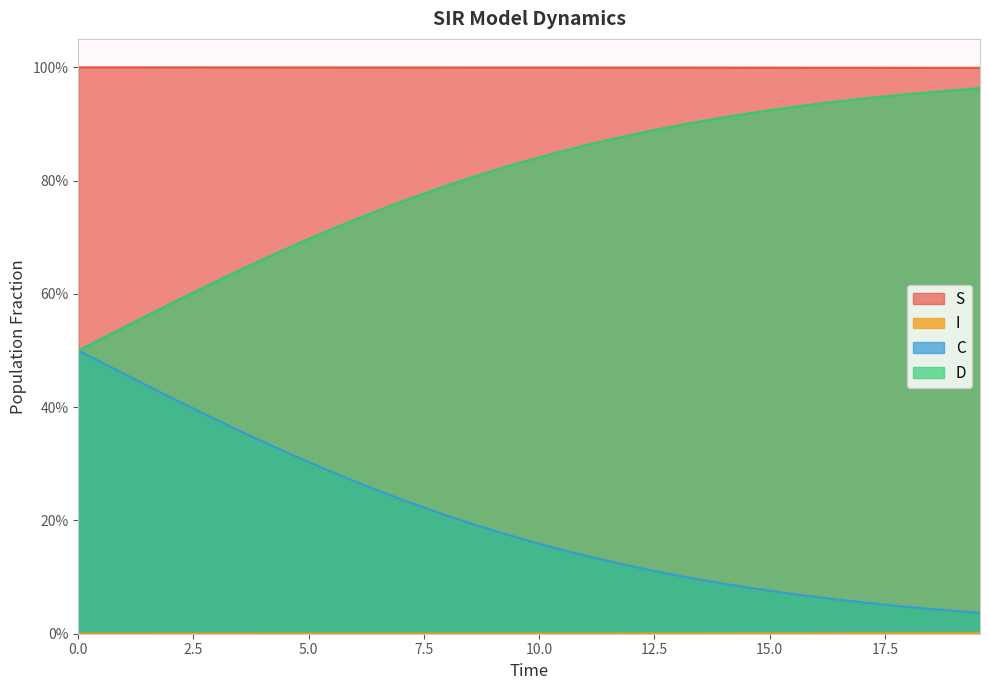

Does the chart display data point markers on the line(s)?

No